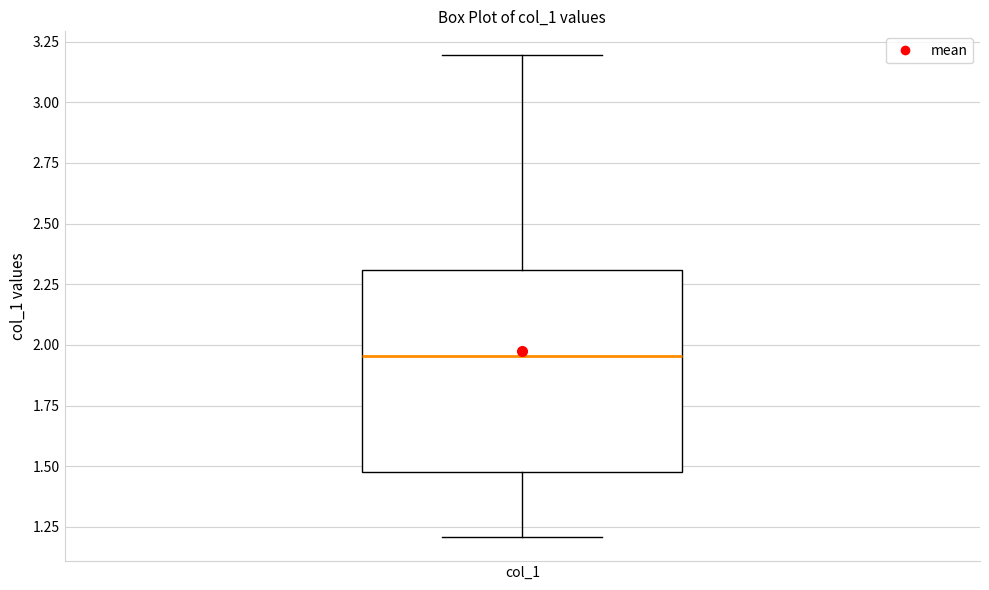

Where is the upper edge of the box for col_1 on the y-axis? The values are not printed on the chart, so give them approximately, as read against the axis.

2.30